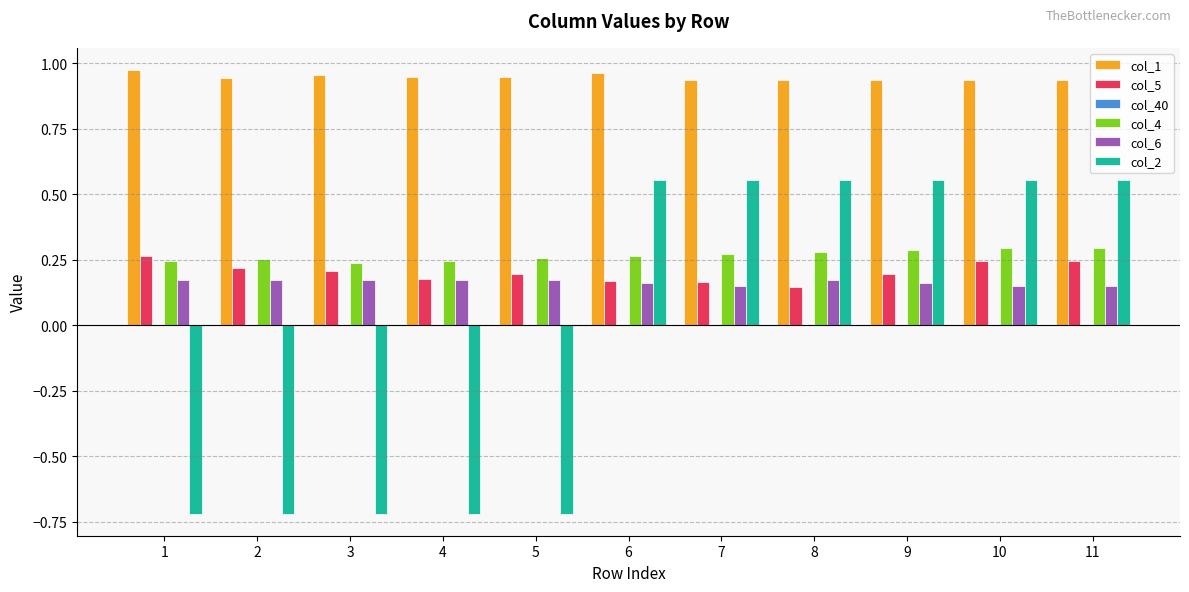

Which series changed the most between 1 and 8?

col_2